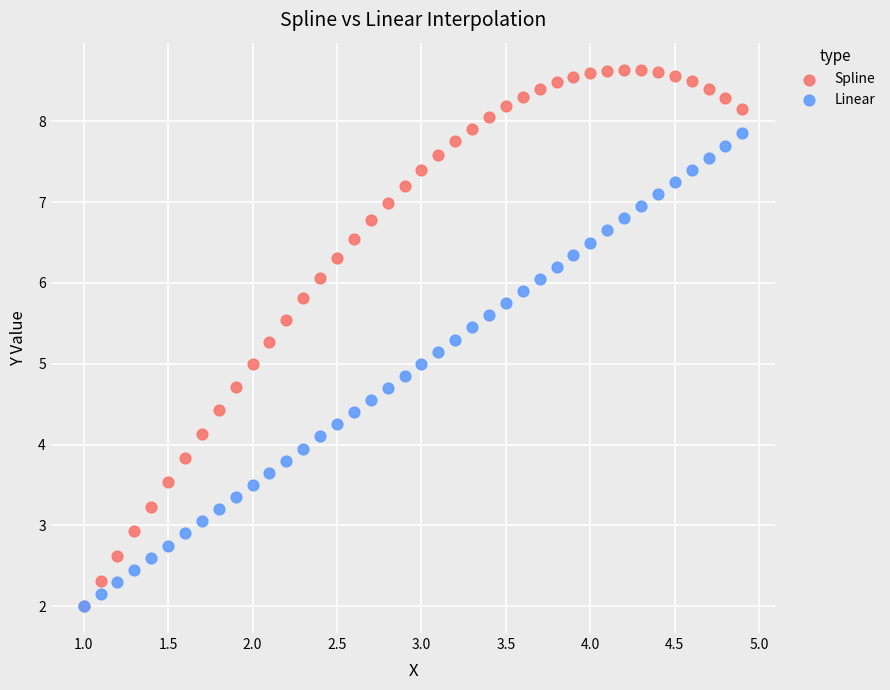

What are all the series names shown in the legend?

Spline, Linear